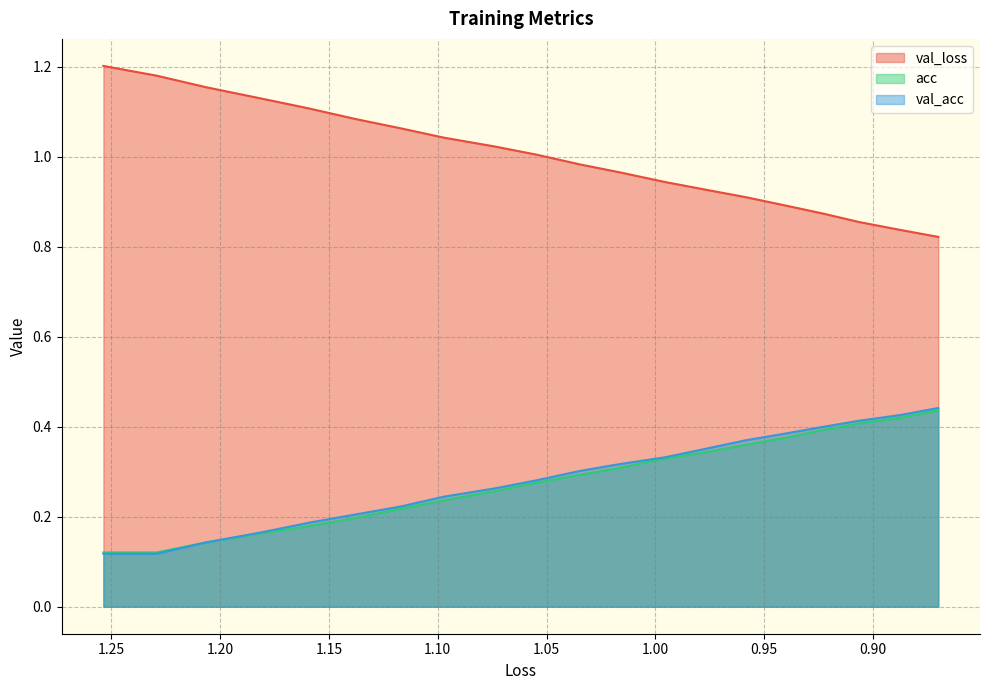

True or false: val_loss and acc cross at least once.

False